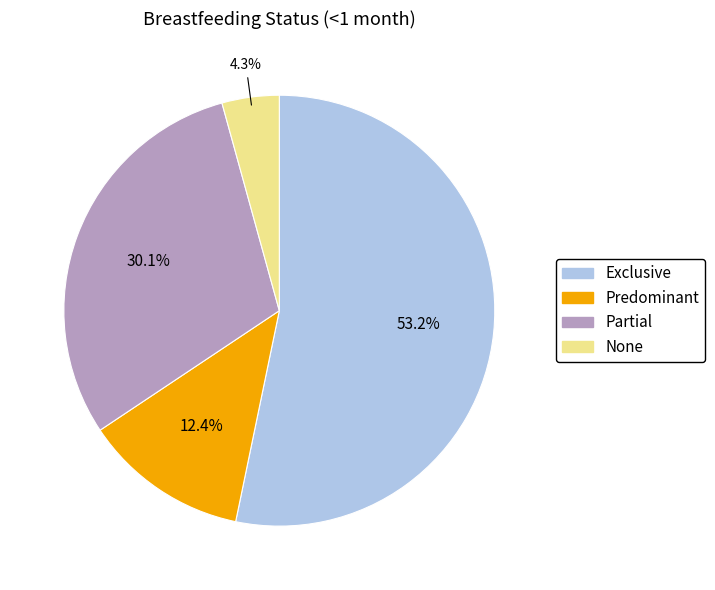

What percentage is NOT represented by Predominant?

87.6%